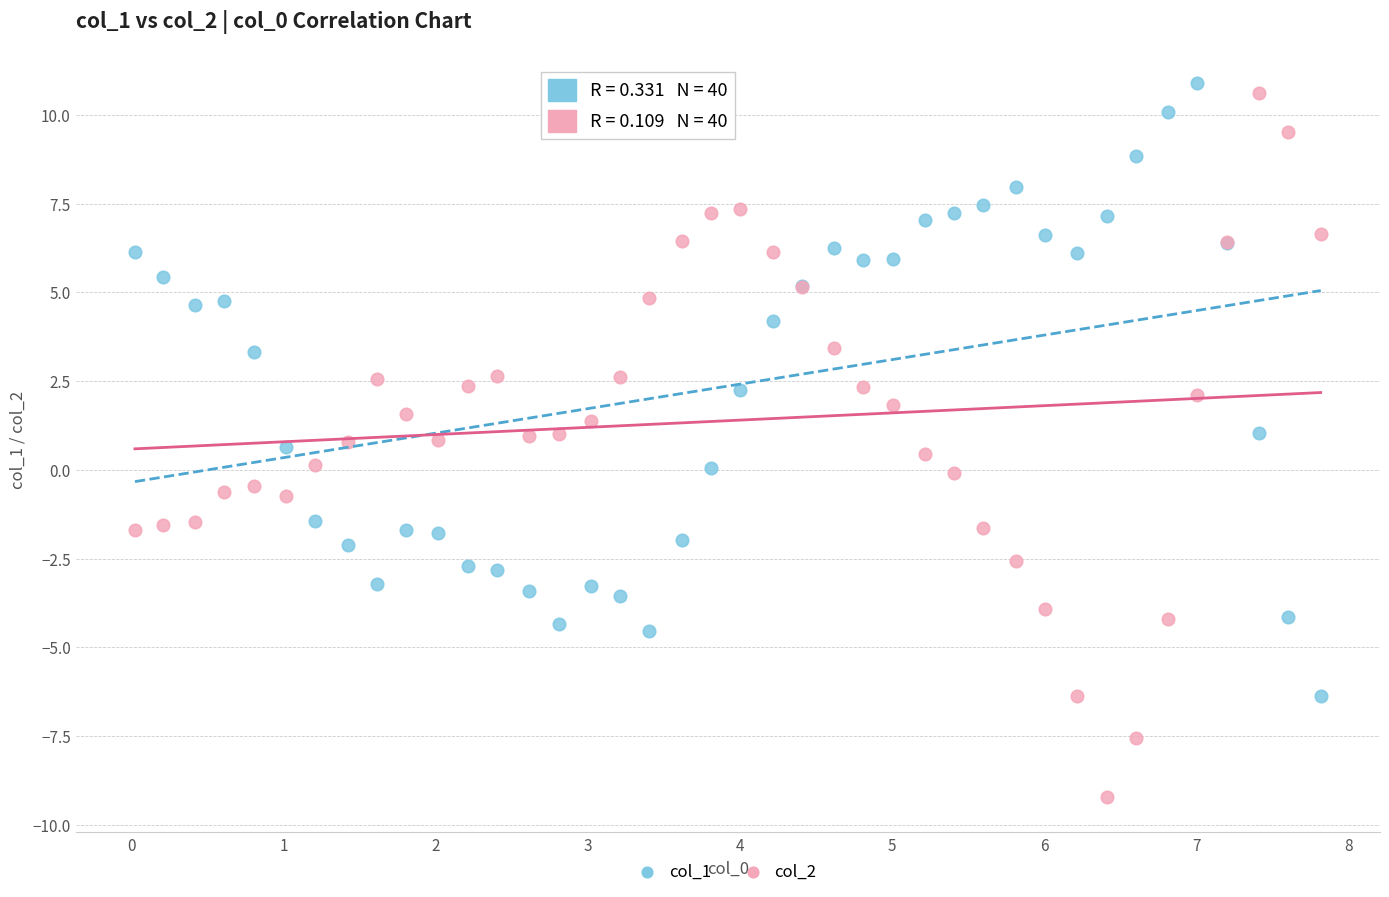

Which series contains the highest Y value?

col_1